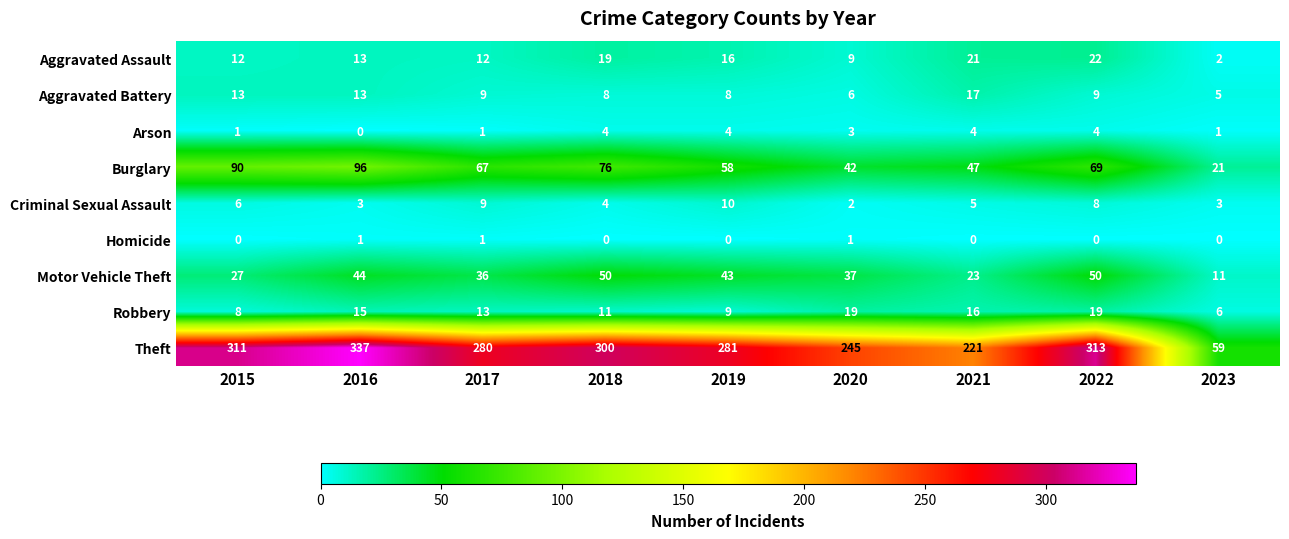

At how many categories does at least one series exceed 4?

9